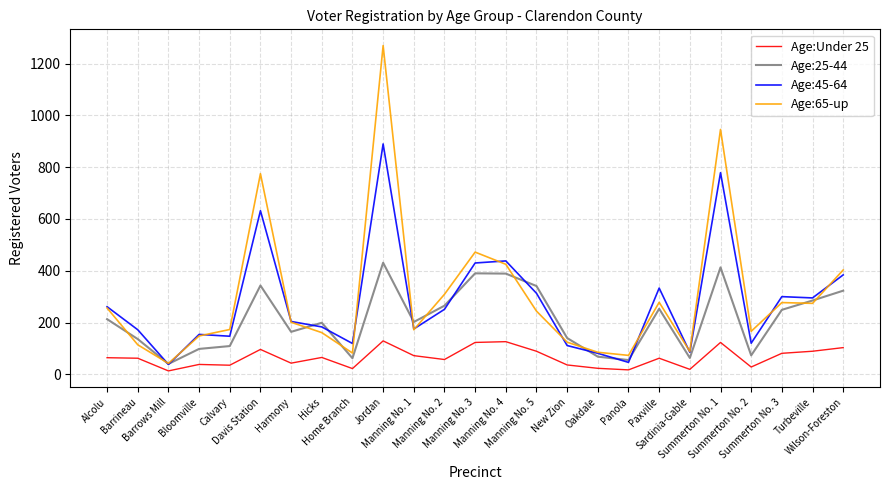

True or false: Age:25-44 and Age:Under 25 intersect in this chart.

False